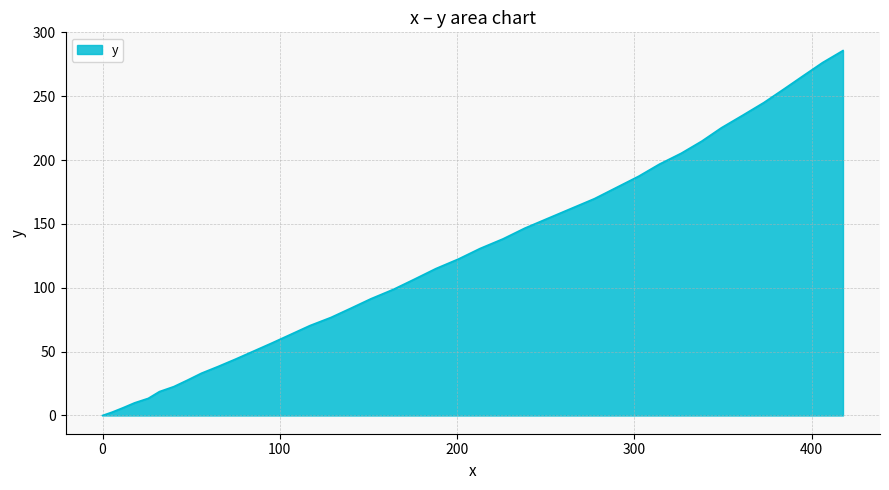

What is the difference between the maximum and minimum values?

285.8